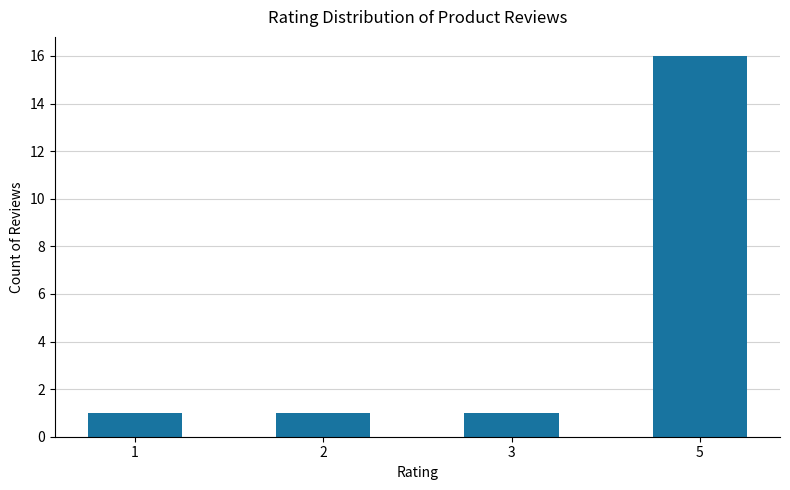

How many bars are there in total?

4